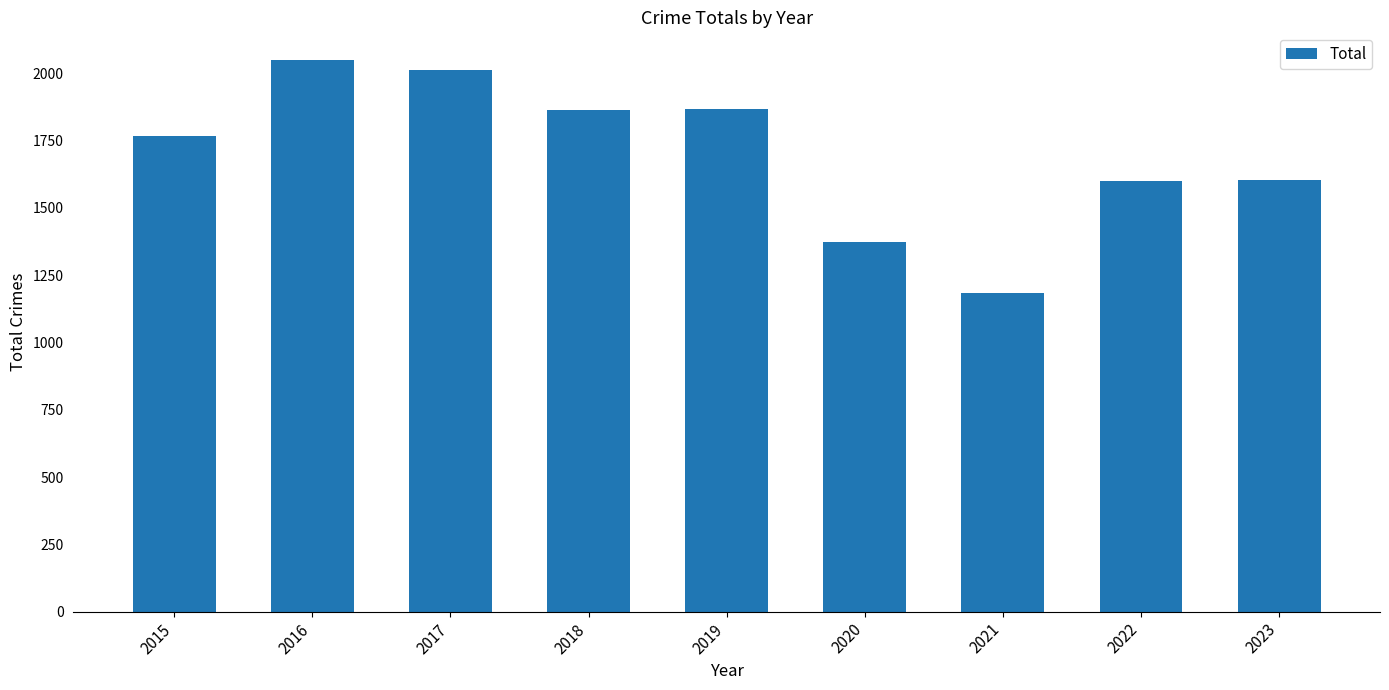

Are the bars grouped side by side (vs. stacked)?

No